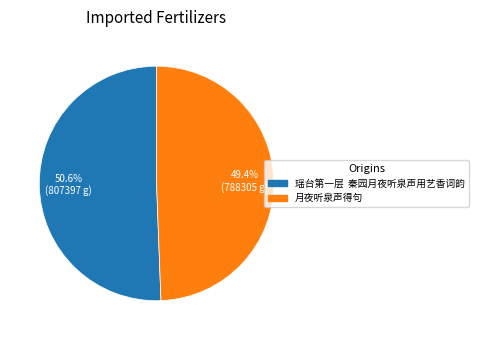

To the nearest percent, what is the average slice percentage?

50%